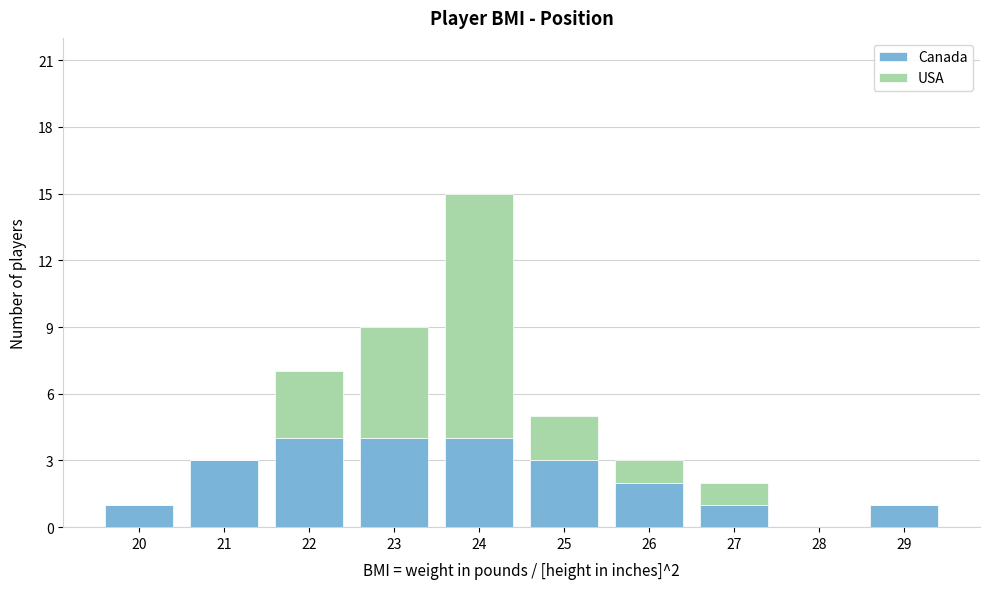

Reading right to left, transcribe the values for Canada.

29=1	28=0	27=1	26=2	25=3	24=4	23=4	22=4	21=3	20=1